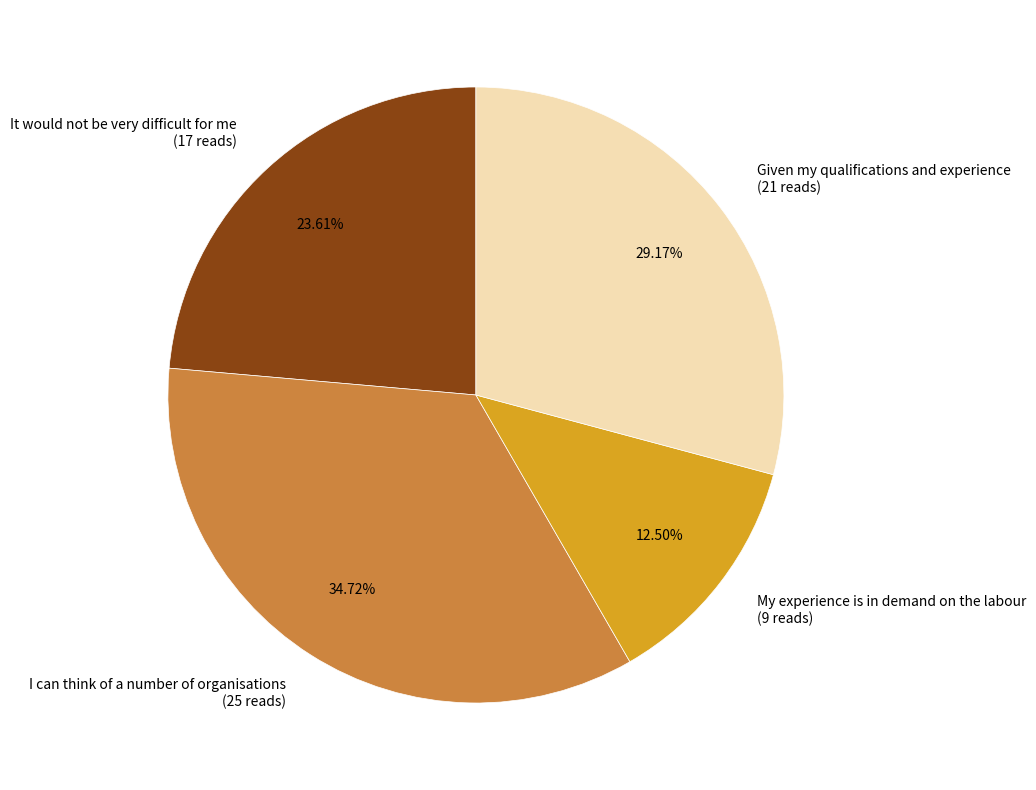

Does any single category account for the majority?

No